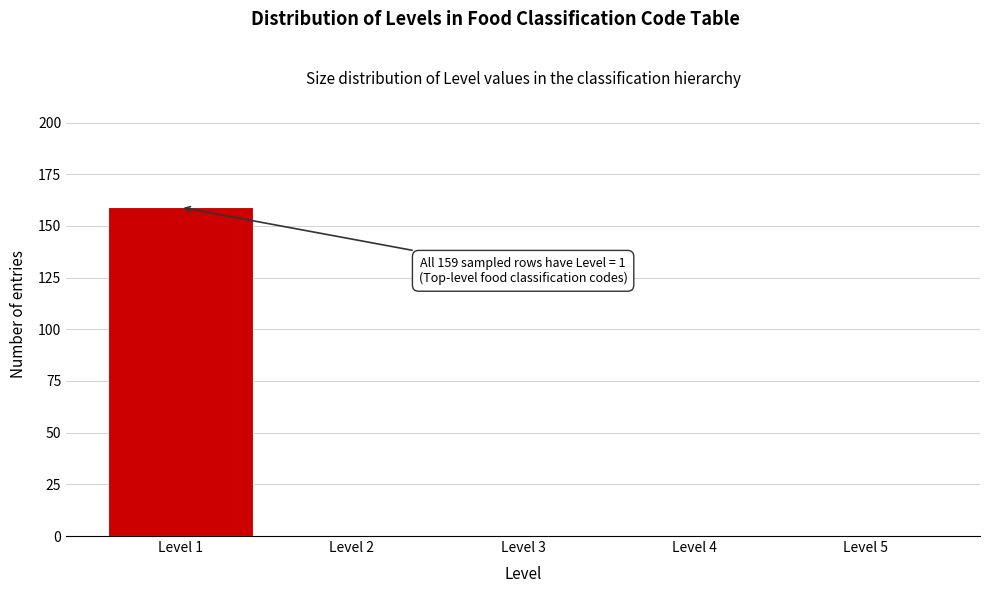

Reading left to right, extract all data points from this chart.

Level 1=159	Level 2=0	Level 3=0	Level 4=0	Level 5=0